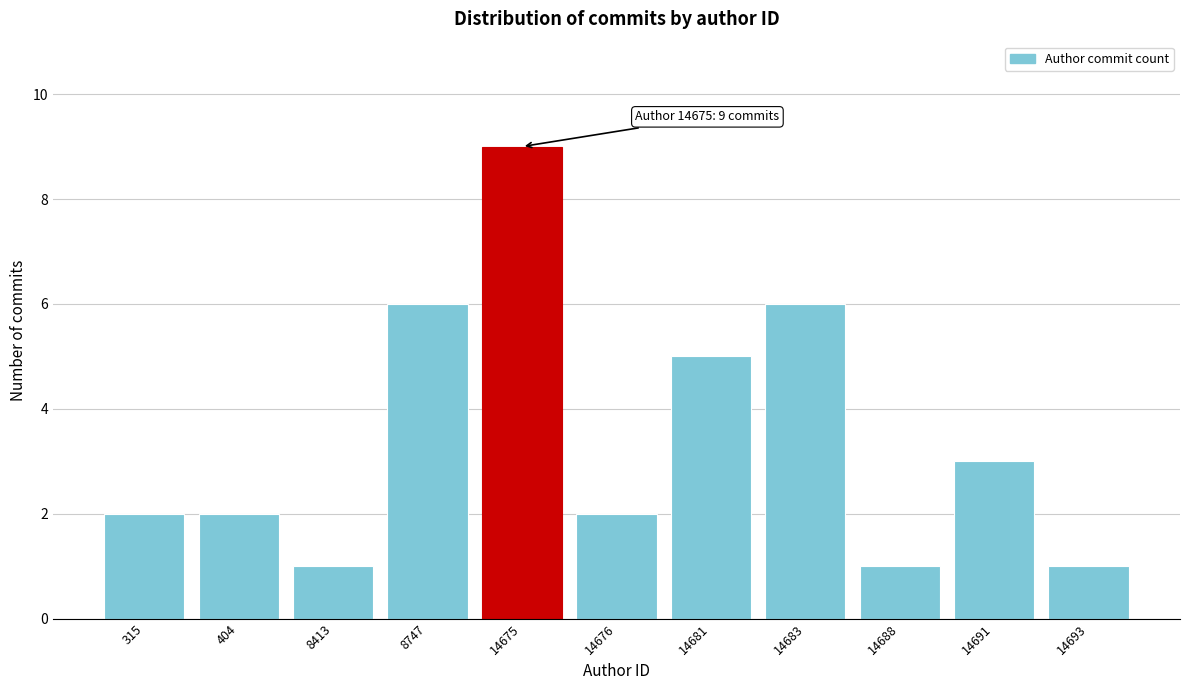

Reading left to right, list all the values displayed in this chart.

2	2	1	6	9	2	5	6	1	3	1